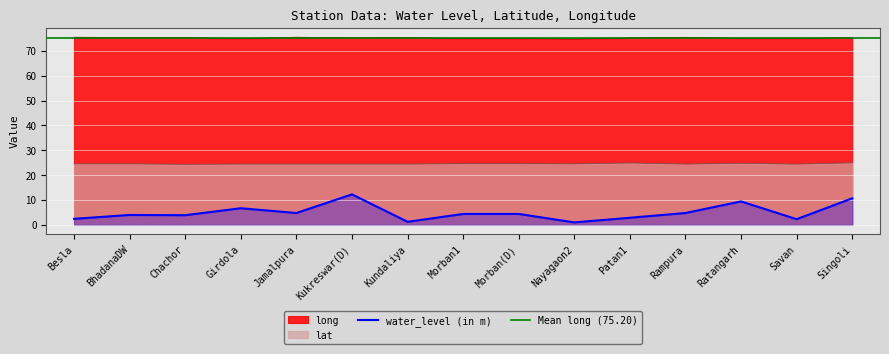

What is the maximum value shown in the chart?

75.5